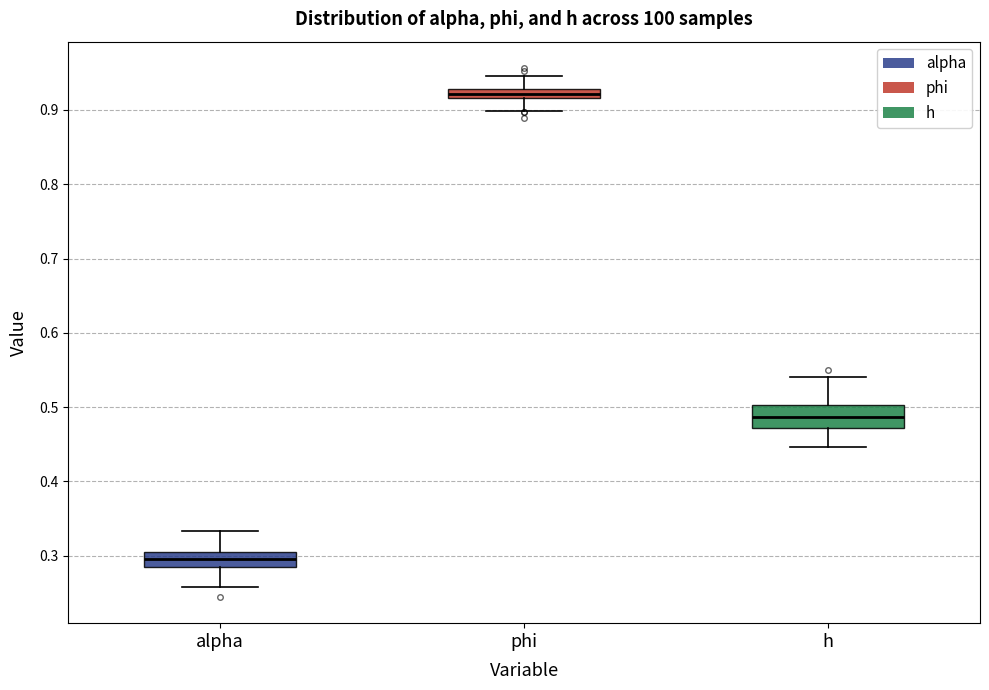

Which box's median line is the lowest?

alpha